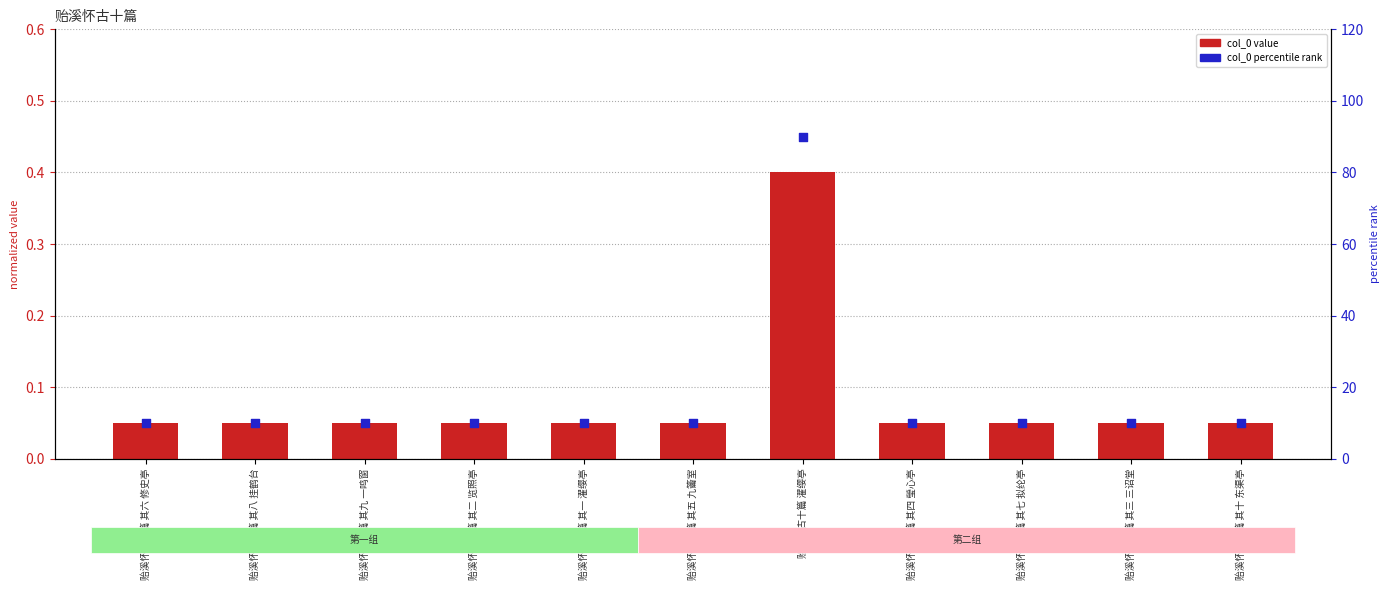

Which series reaches the minimum Y coordinate?

col_0 (normalized)